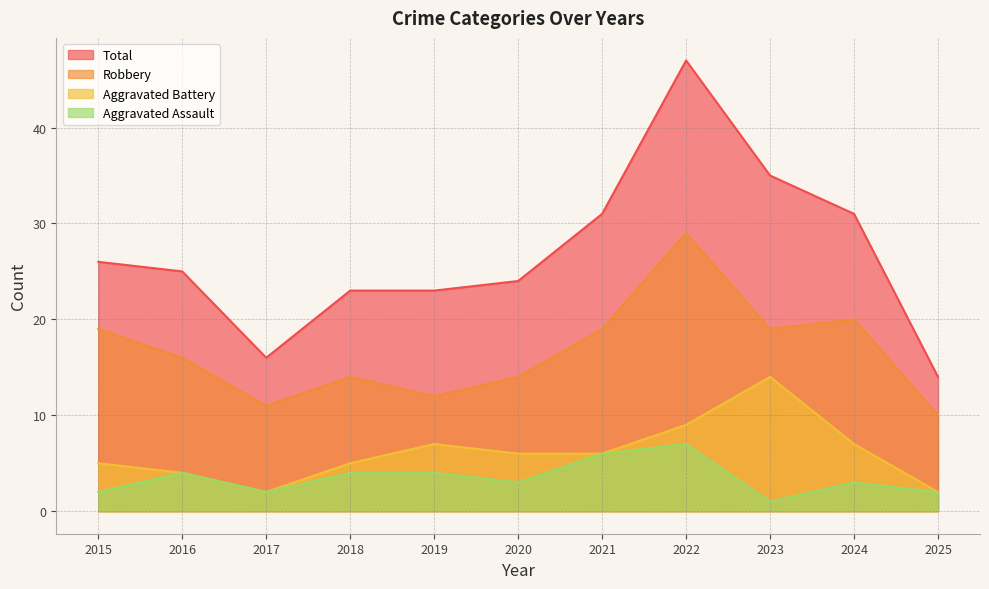

What is the value of the Aggravated Assault point at the 4th from the left?

4